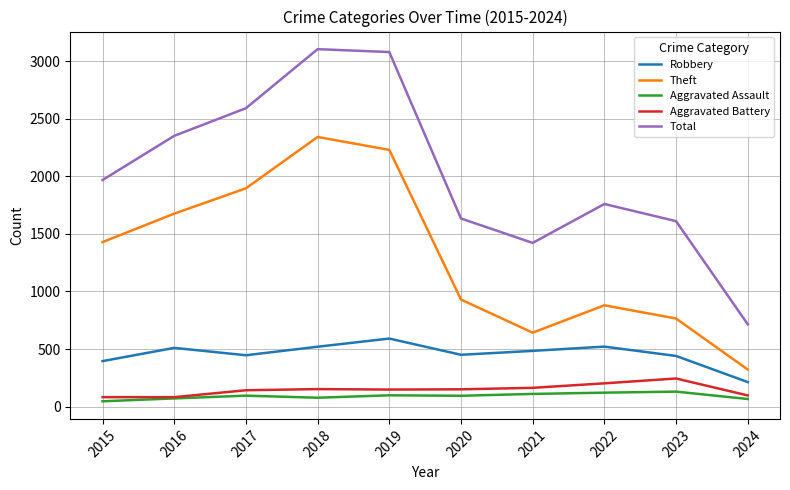

True or false: Theft and Total cross at least once.

False